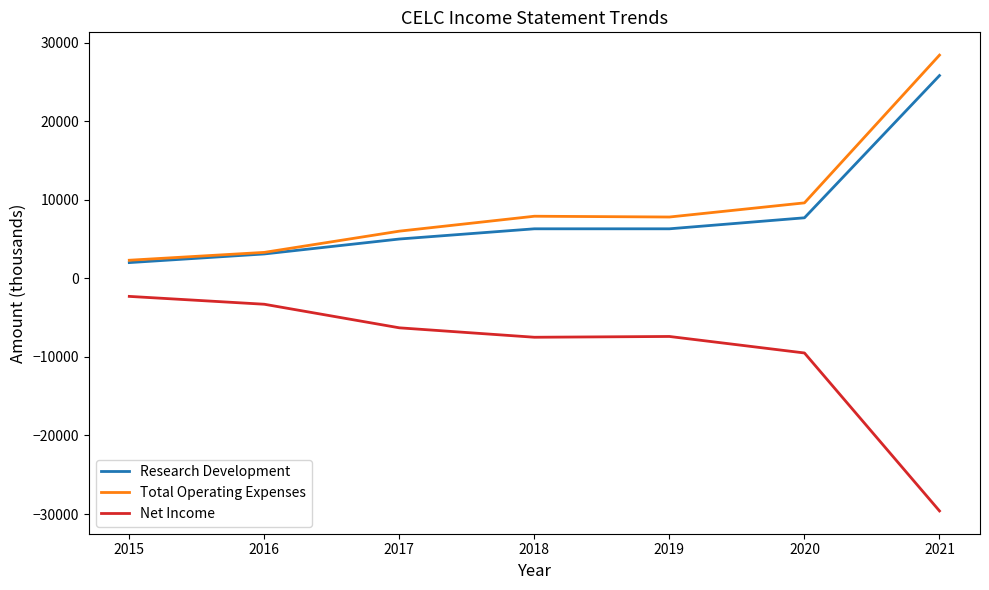

Is it true that Research Development equals 3023 at 2019?

False